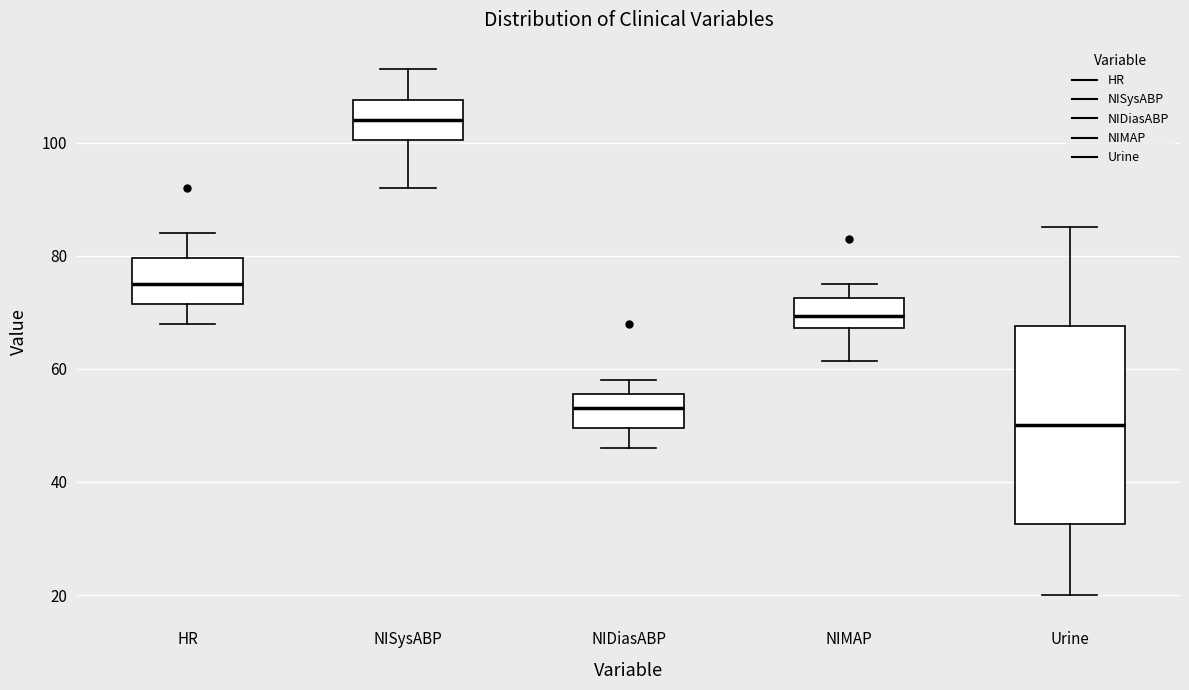

Where does the median line of the box for NISysABP sit on the y-axis? The values are not printed on the chart, so give them approximately, as read against the axis.

104